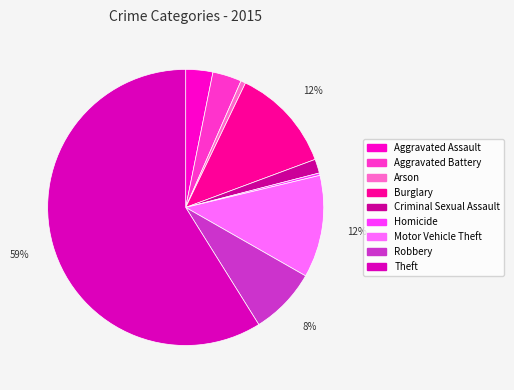

To the nearest percent, what is the difference between the largest and smallest slice percentages?

59%